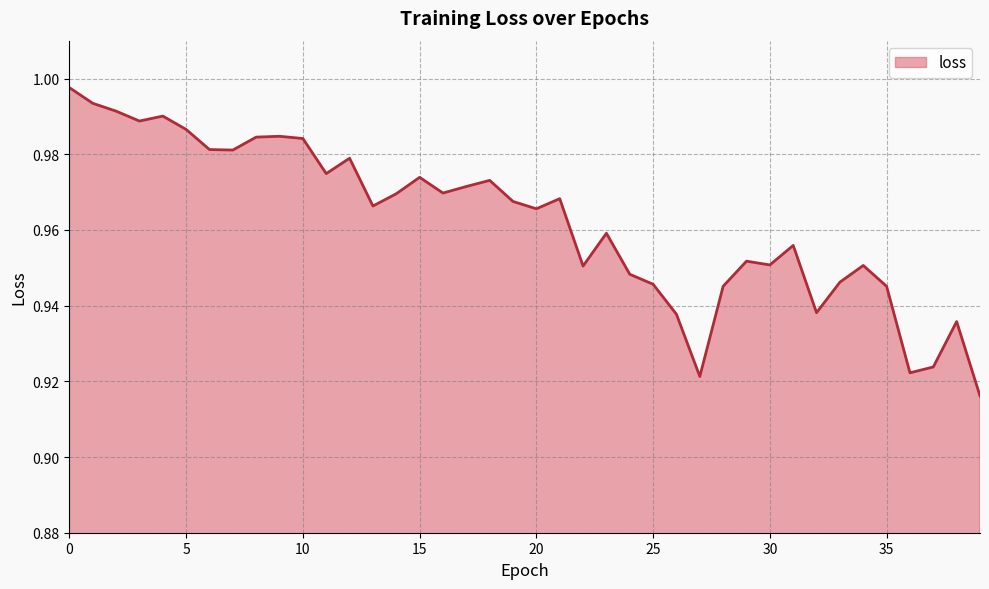

What is the average value?

1.0